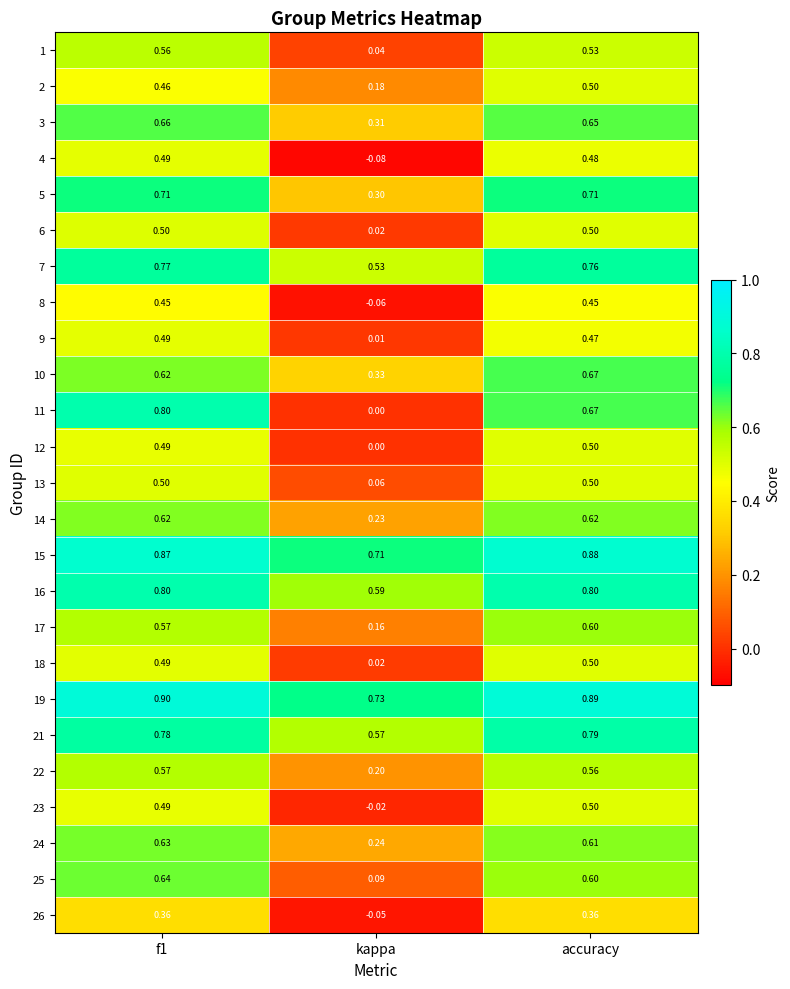

Is the value of 23 at f1 greater than the value of 13 at accuracy?

No